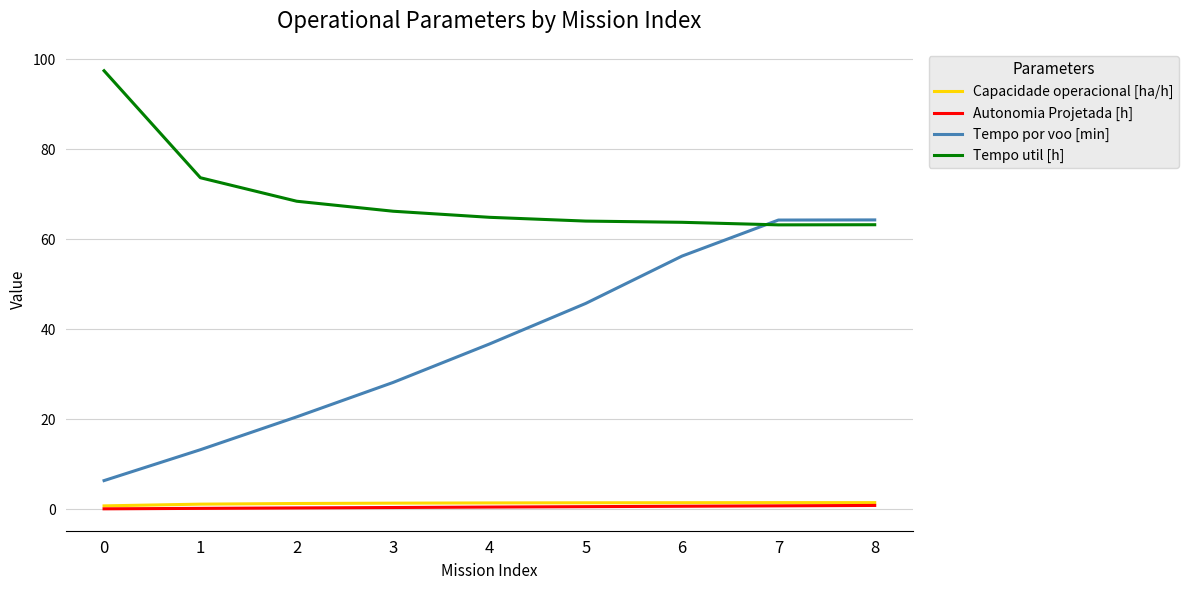

Is it true that Tempo util [h] equals 42.8 at 7?

False